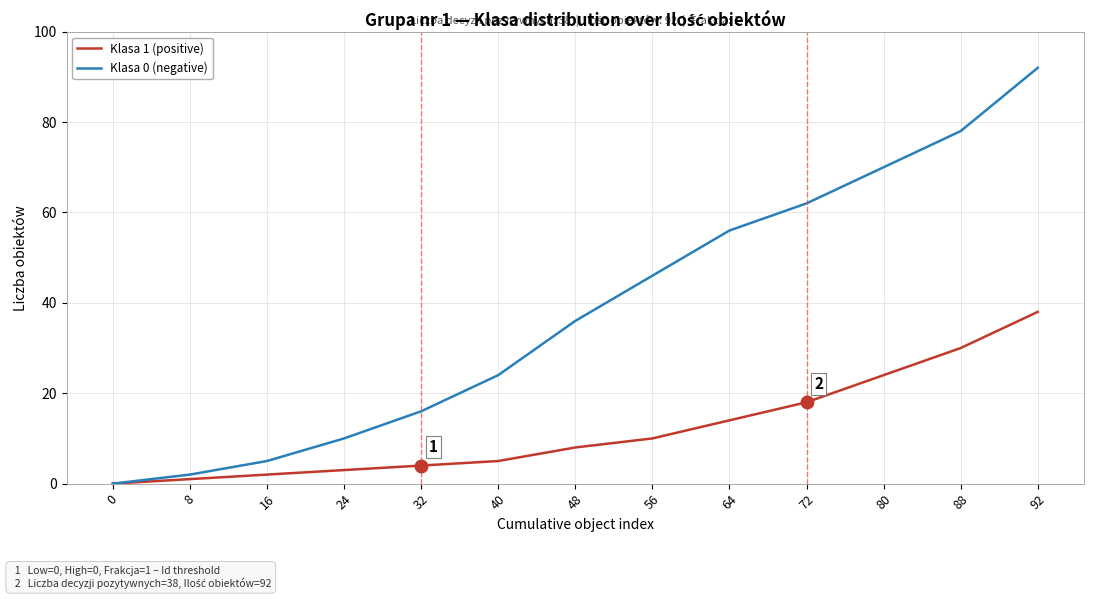

Reading left to right, transcribe all the data shown in this chart.

Klasa 1 (positive): 0	1	2	3	4	5	8	10	14	18	24	30	38
Klasa 0 (negative): 0	2	5	10	16	24	36	46	56	62	70	78	92